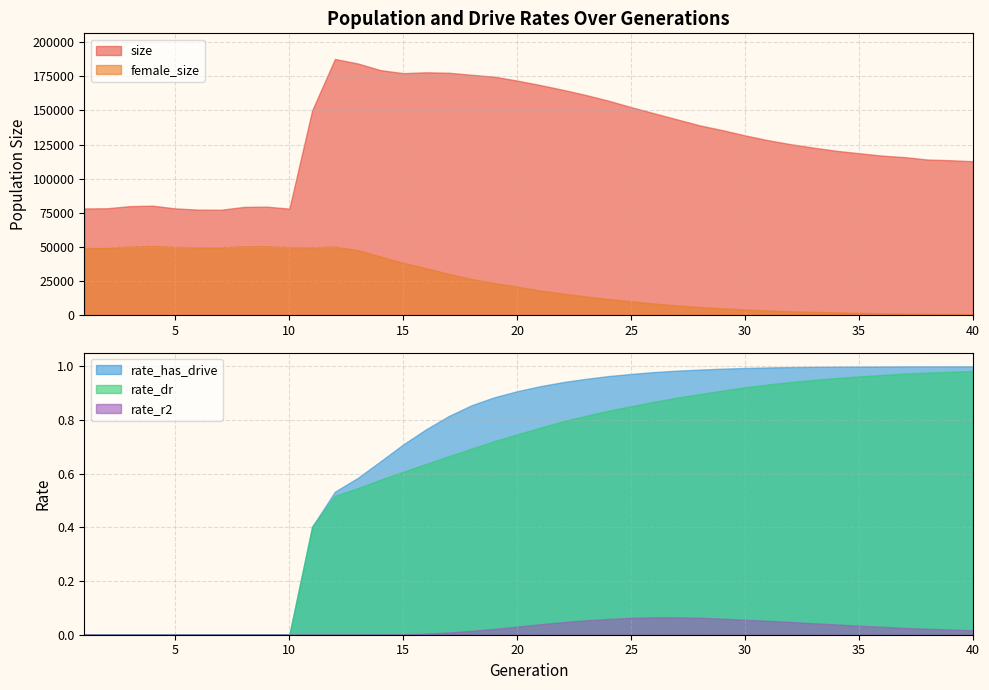

What are all the series names shown in the legend?

size, female_size, rate_dr, rate_has_drive, rate_r2